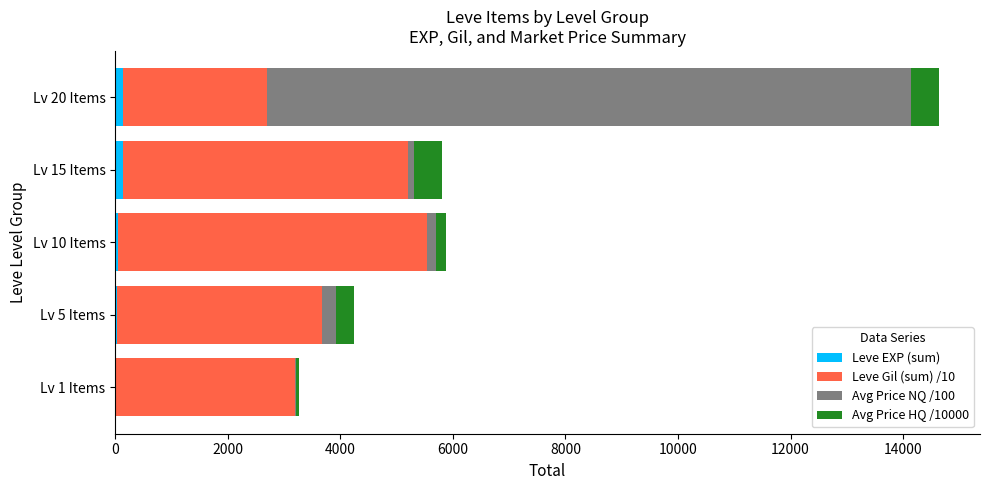

At which category is the sum across all series the highest?

Lv 20 Items